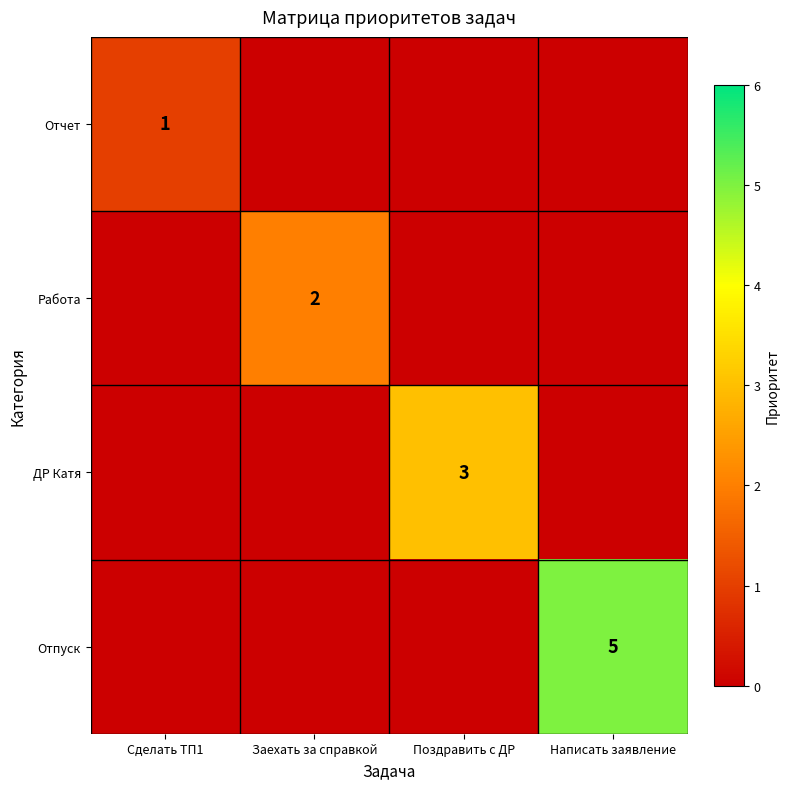

The Работа series shows 2 at Заехать за справкой. True or false?

True